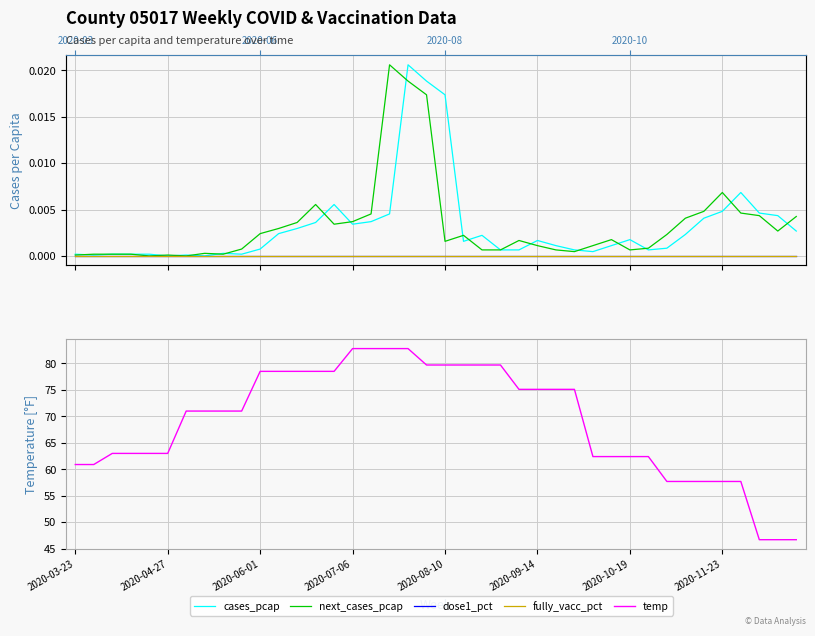

At 2020-09-14, list the series in order from smallest to largest.

dose1_pct, fully_vacc_pct, next_cases_pcap, cases_pcap, temp